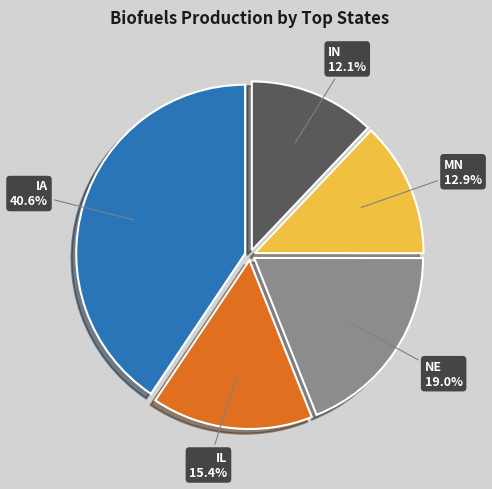

Rank the categories by value from highest to lowest.

IA, NE, IL, MN, IN